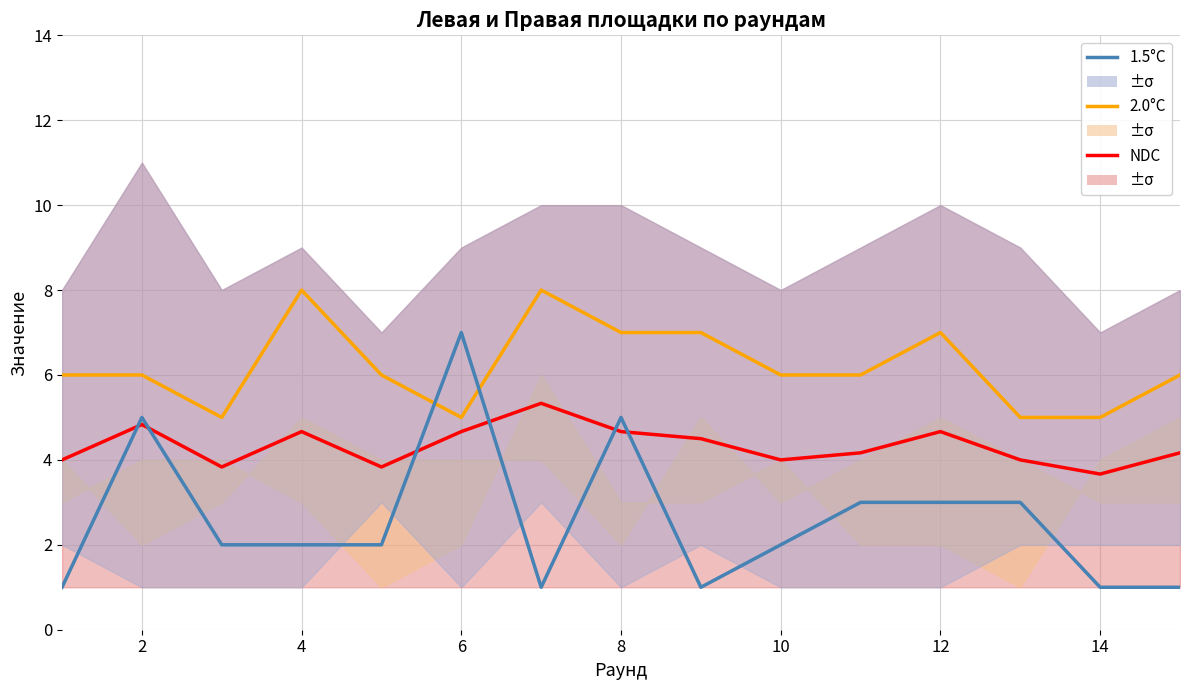

What is the difference between the maximum and minimum values in the 2.0°C series?

3.0